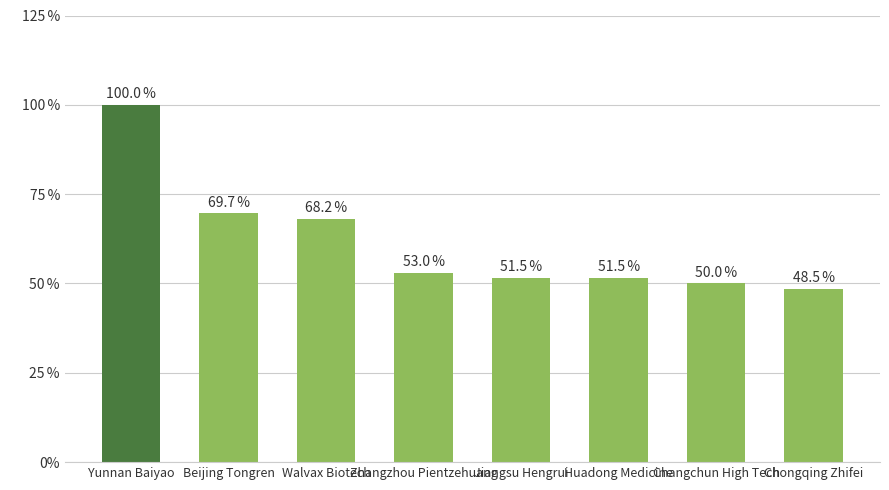

Reading left to right, list all the values displayed in this chart.

Yunnan Baiyao=100.0	Beijing Tongren=69.7	Walvax Biotech=68.2	Zhangzhou Pientzehuang=53.0	Jiangsu Hengrui=51.5	Huadong Medicine=51.5	Changchun High Tech=50.0	Chongqing Zhifei=48.5